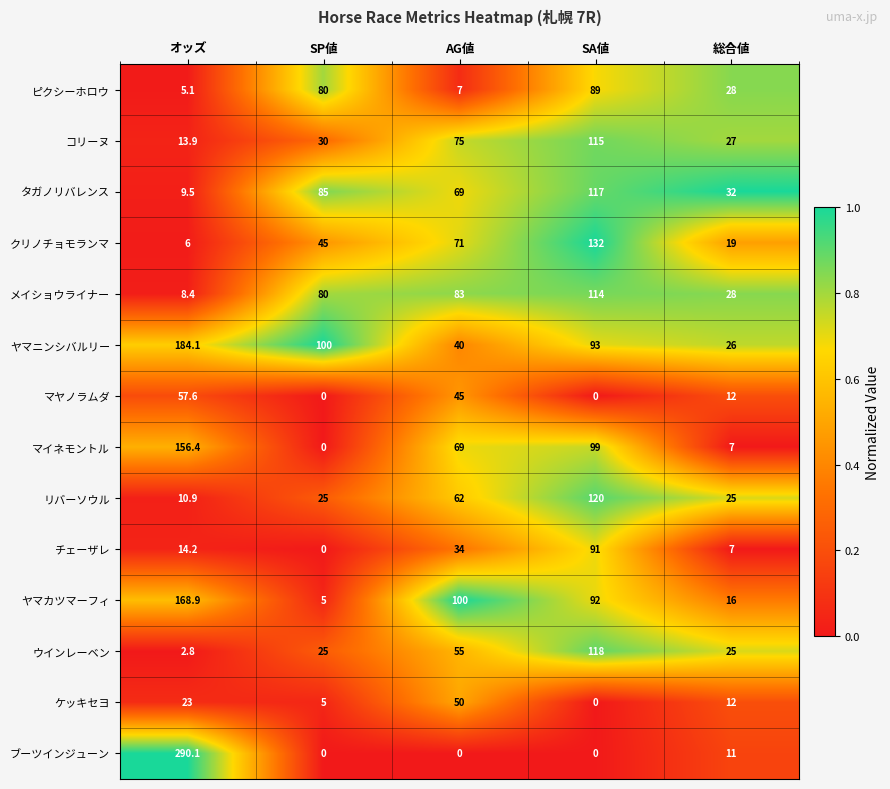

List the series in order of their peak value, lowest first.

ケッキセヨ, マヤノラムダ, ピクシーホロウ, チェーザレ, メイショウライナー, コリーヌ, タガノリバレンス, ウインレーベン, リバーソウル, クリノチョモランマ, マイネモントル, ヤマカツマーフィ, ヤマニンシバルリー, ブーツインジューン